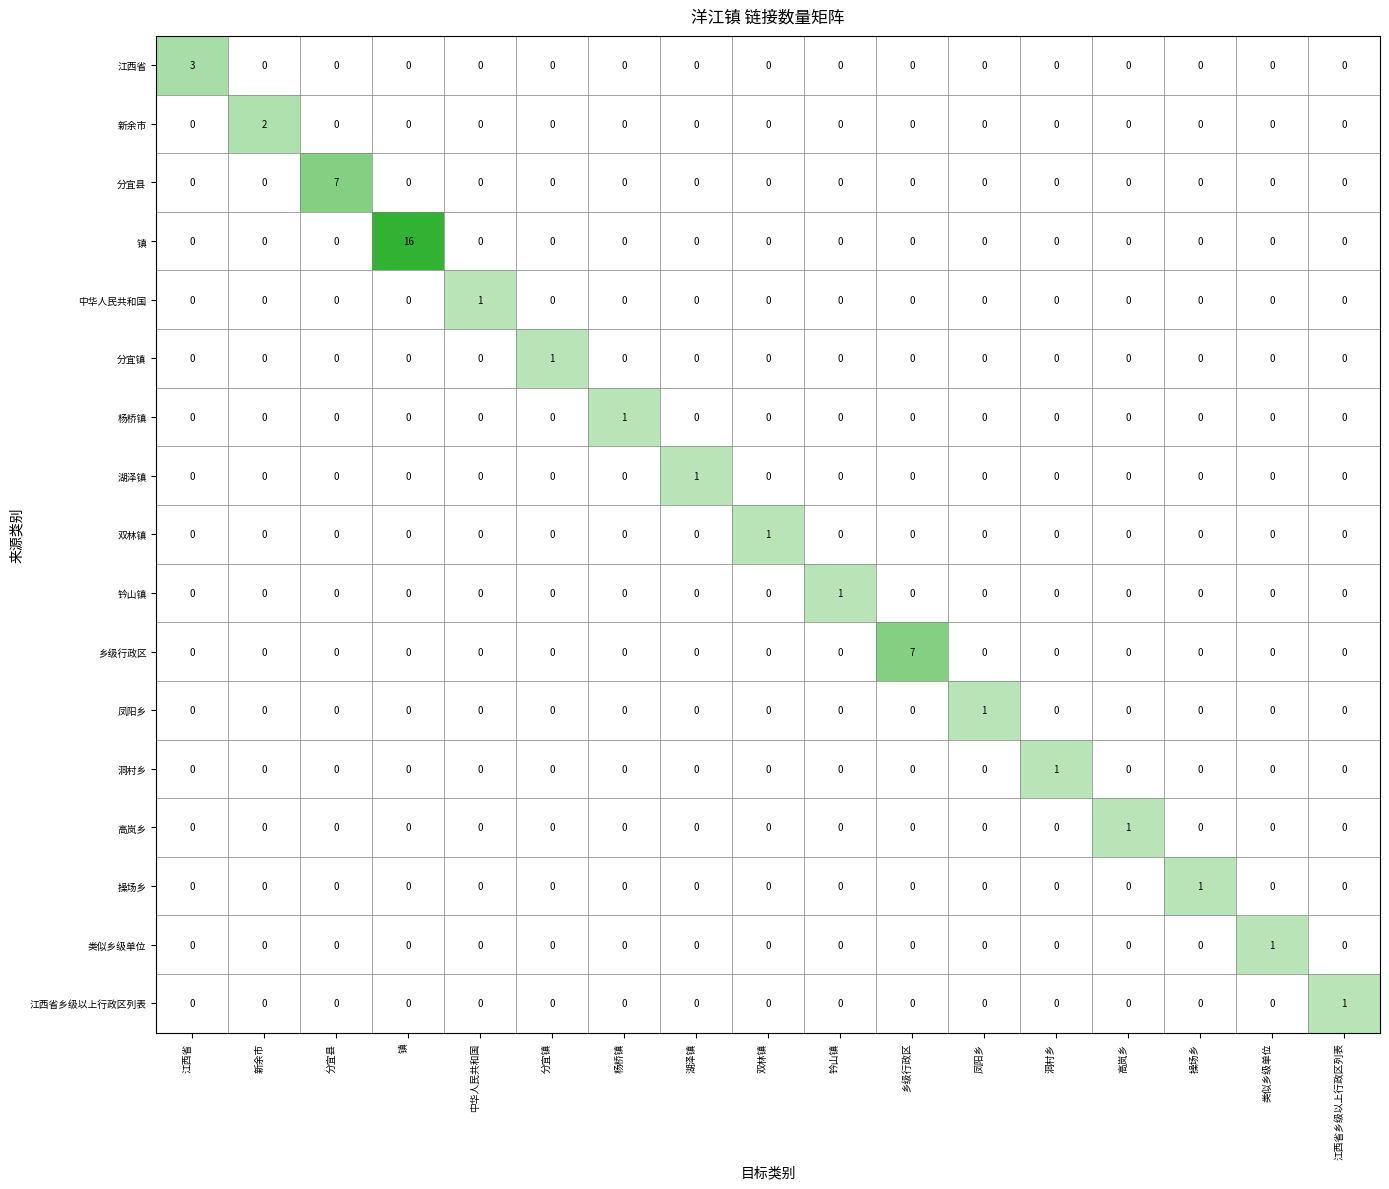

What is the spread (max minus min) of values at 13?

1